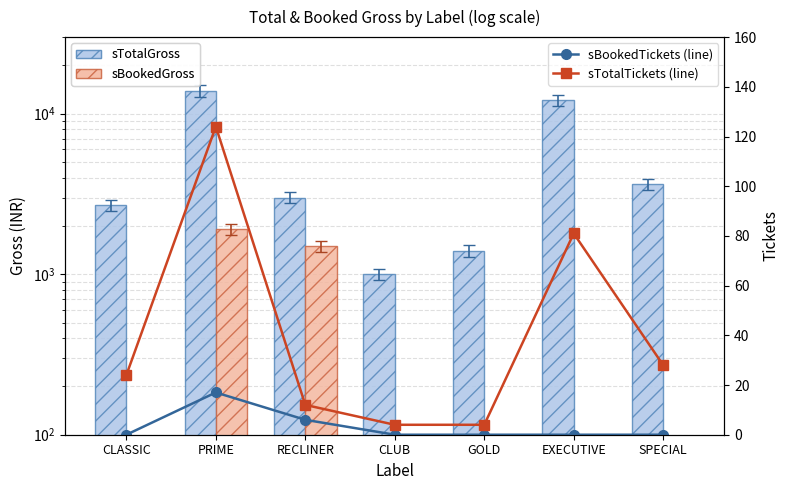

What are all the series names shown in the legend?

sTotalGross, sBookedGross, sBookedTickets (line), sTotalTickets (line)